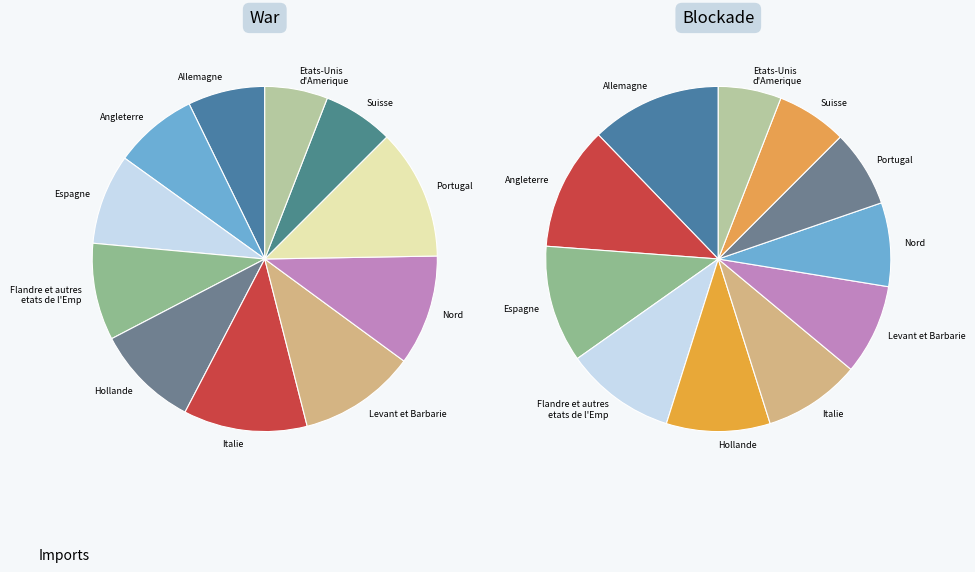

Does 44 account for over 50% of the chart?

No